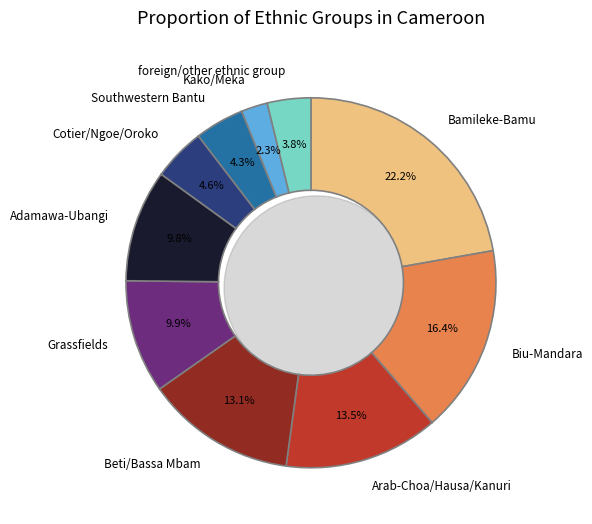

True or false: Southwestern Bantu accounts for 1% of the total.

False